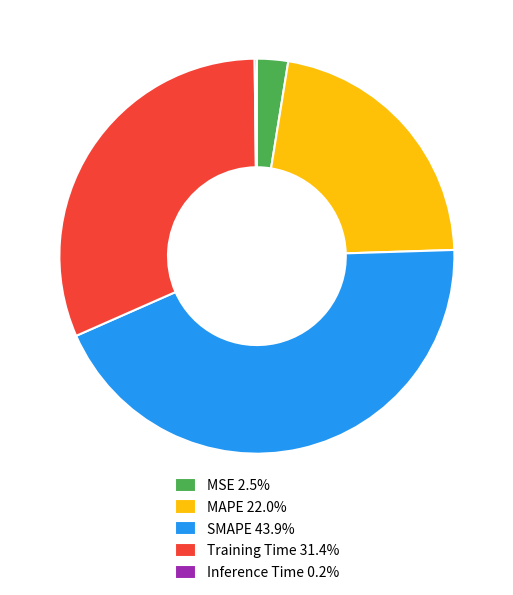

Do MSE 2.5% and SMAPE 43.9% together represent more than half of the pie?

No